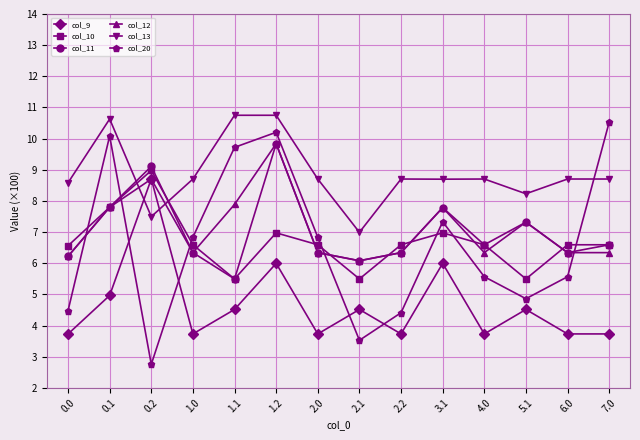

How many values in the col_9 series exceed 4?

7